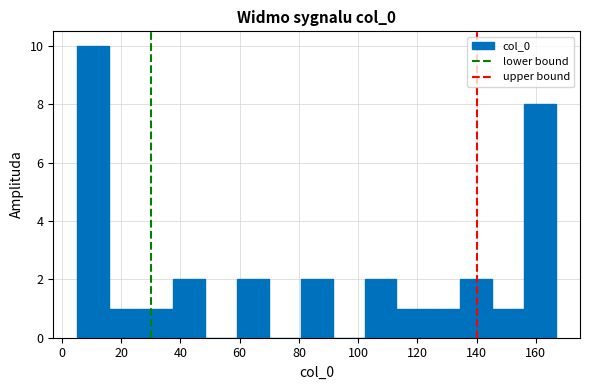

Reading left to right, list every bar in this chart as the range it spans on the x-axis followed by its height. Neither the bar edges nor the heights are printed on the chart, so give them approximately, as read against the axes.

6 to 16: 10
16 to 26: 1
26 to 38: 1
38 to 48: 2
48 to 60: 0
60 to 70: 2
70 to 80: 0
80 to 92: 2
92 to 102: 0
102 to 112: 2
112 to 124: 1
124 to 134: 1
134 to 146: 2
146 to 156: 1
156 to 166: 8